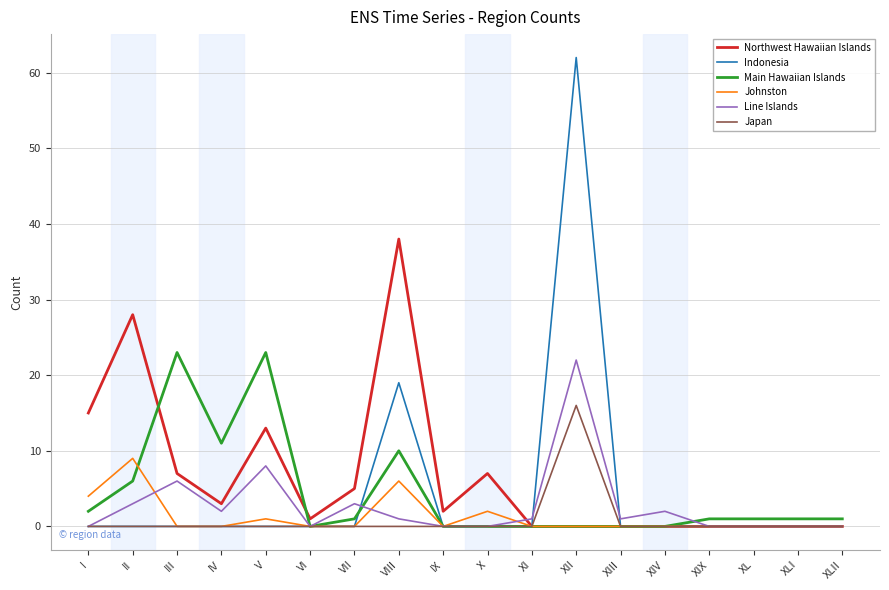

Which series has the largest total across all categories?

Northwest Hawaiian Islands